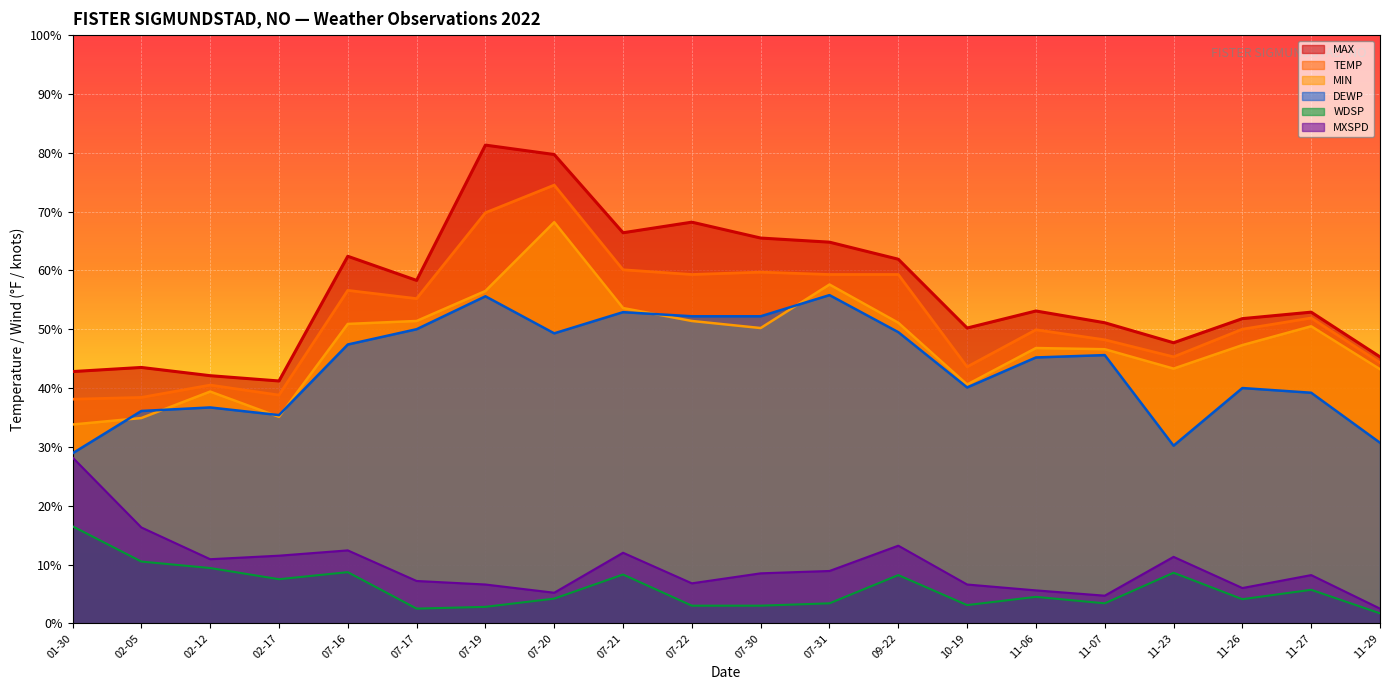

True or false: MXSPD and MIN intersect in this chart.

False